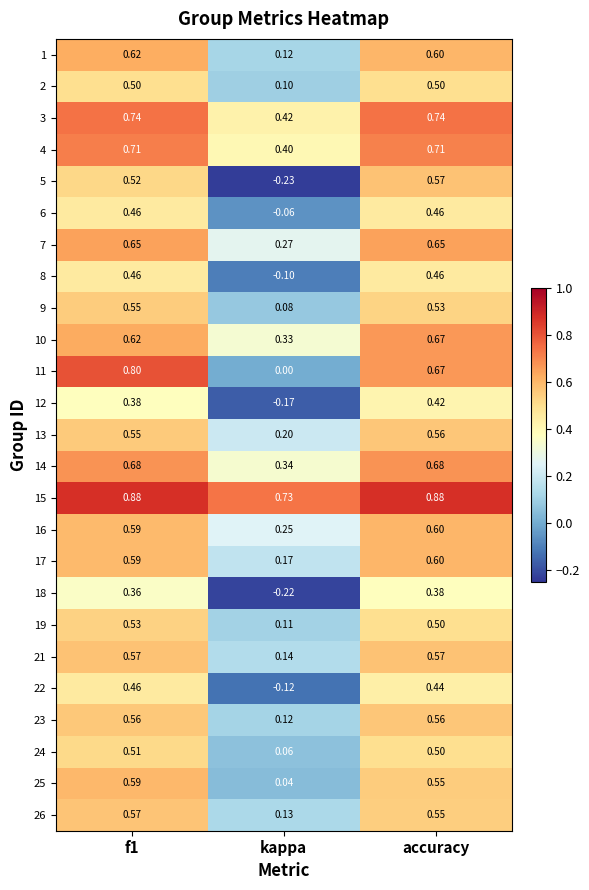

How many categories are shown in the chart?

3